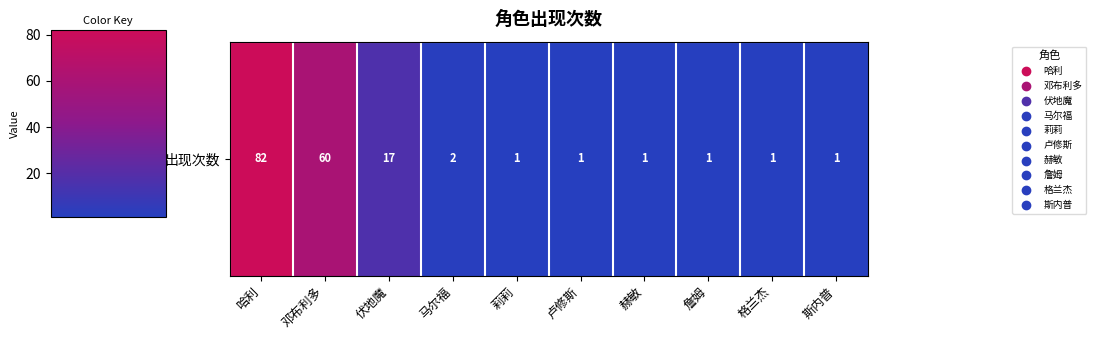

Reading left to right, extract all data points from this chart.

82	60	17	2	1	1	1	1	1	1